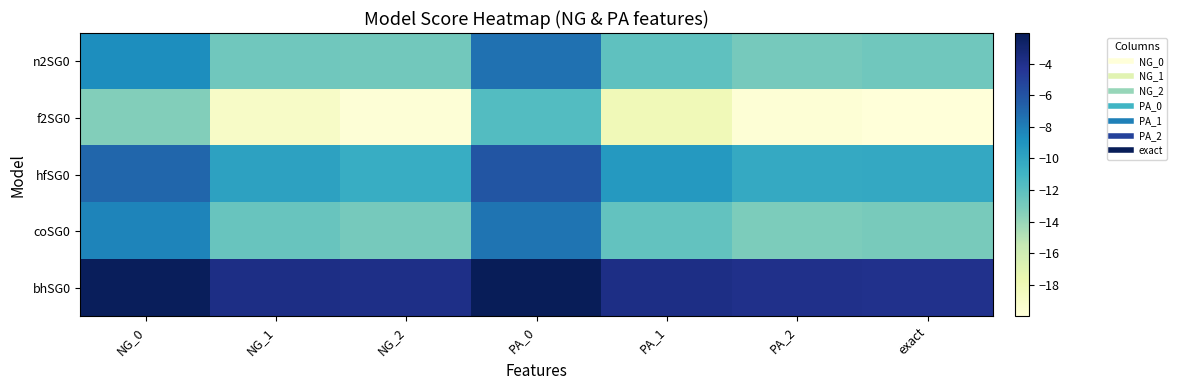

List the series in order of their peak value, lowest first.

f2SG0, coSG0, n2SG0, hfSG0, bhSG0